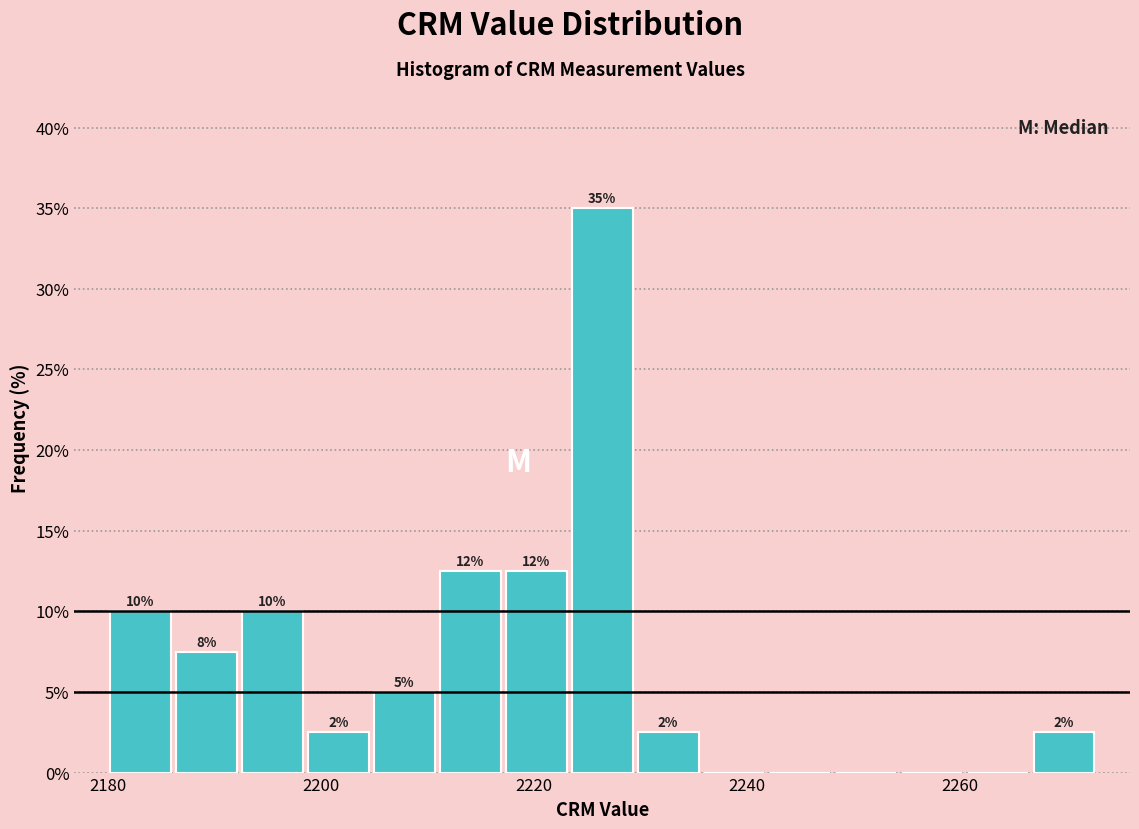

Read against the x-axis, roughly where is the centre of the tallest bar?

2226